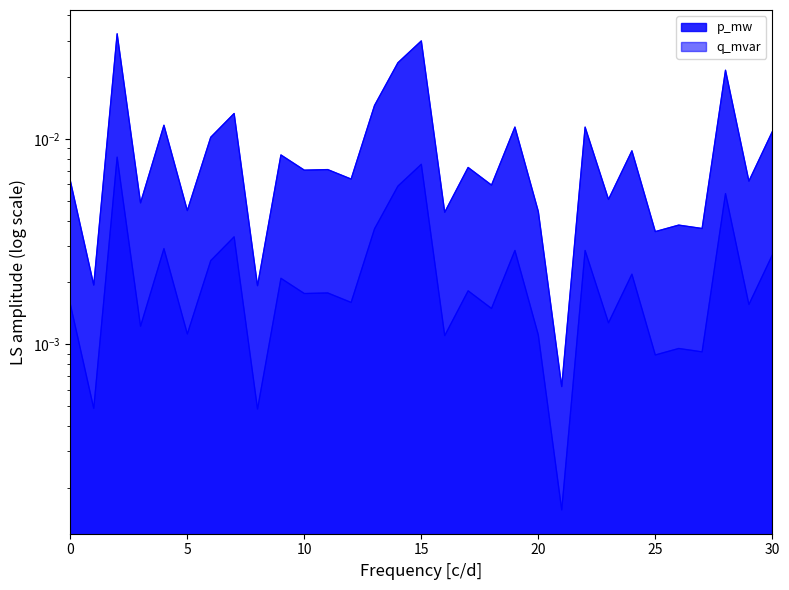

True or false: p_mw has a value of 0.0 at 25.

True